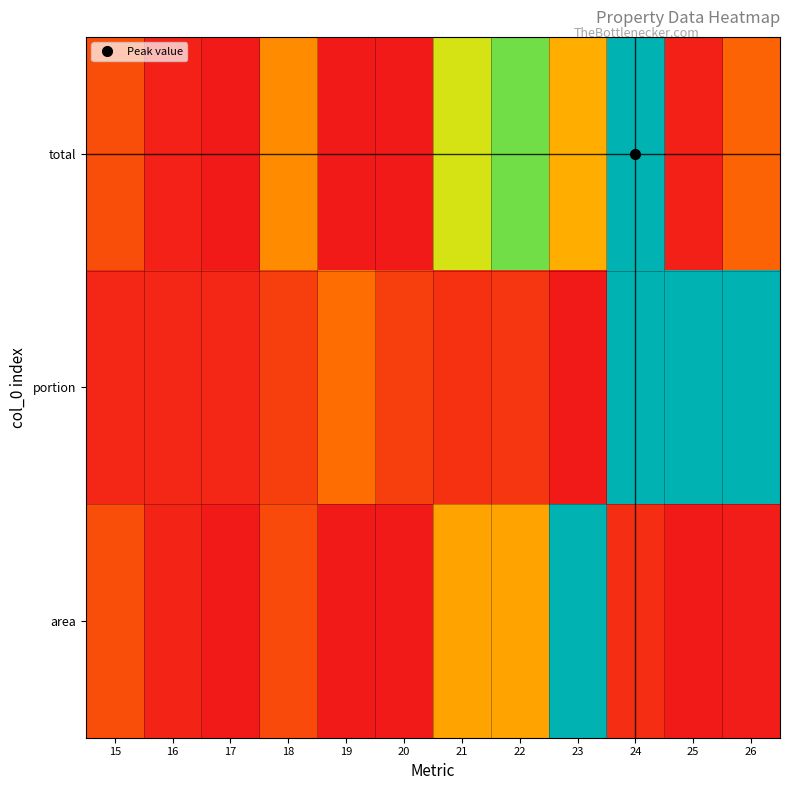

What is the total value across all series at 16?

0.1